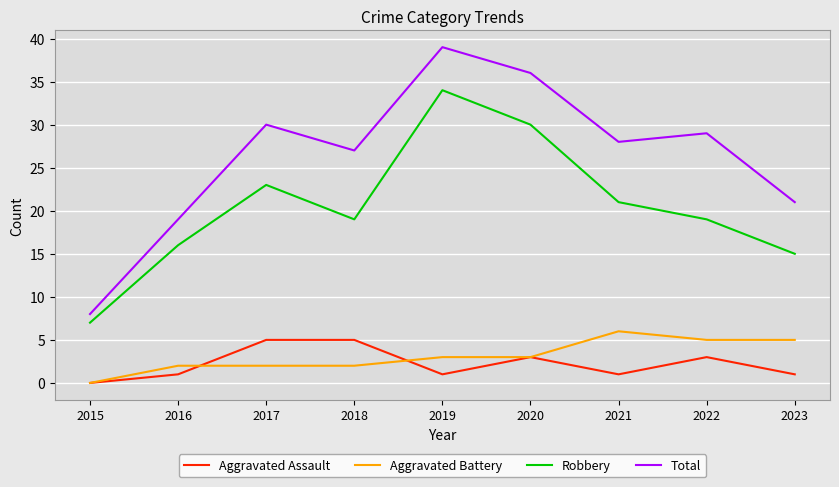

Is it true that Aggravated Assault equals 1 at 2019?

True